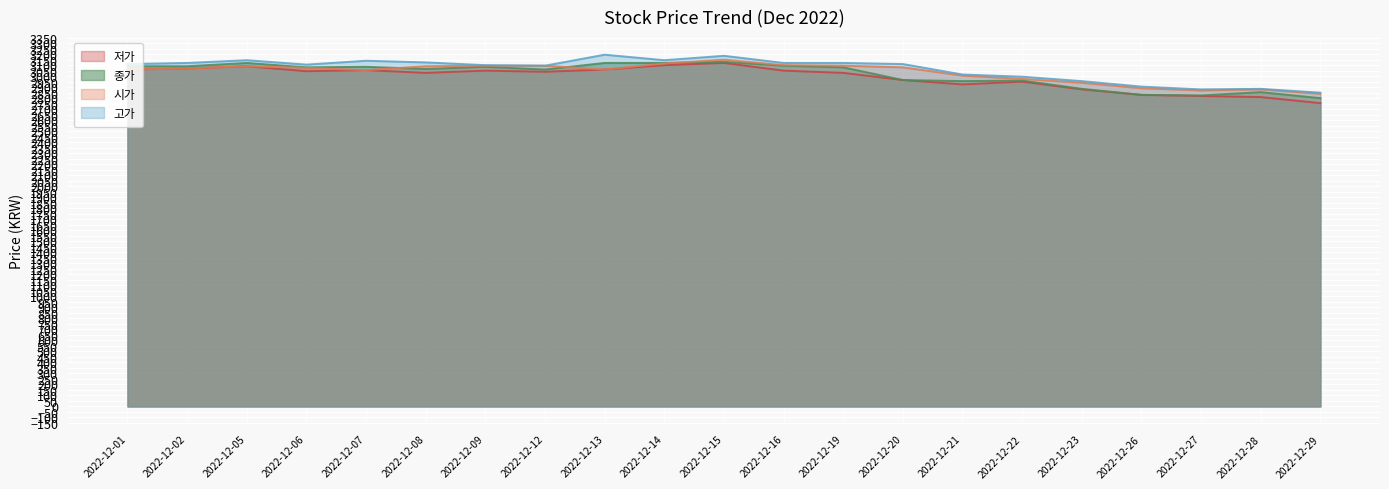

The value of 시가 at 2022-12-07 is 5401. True or false?

False